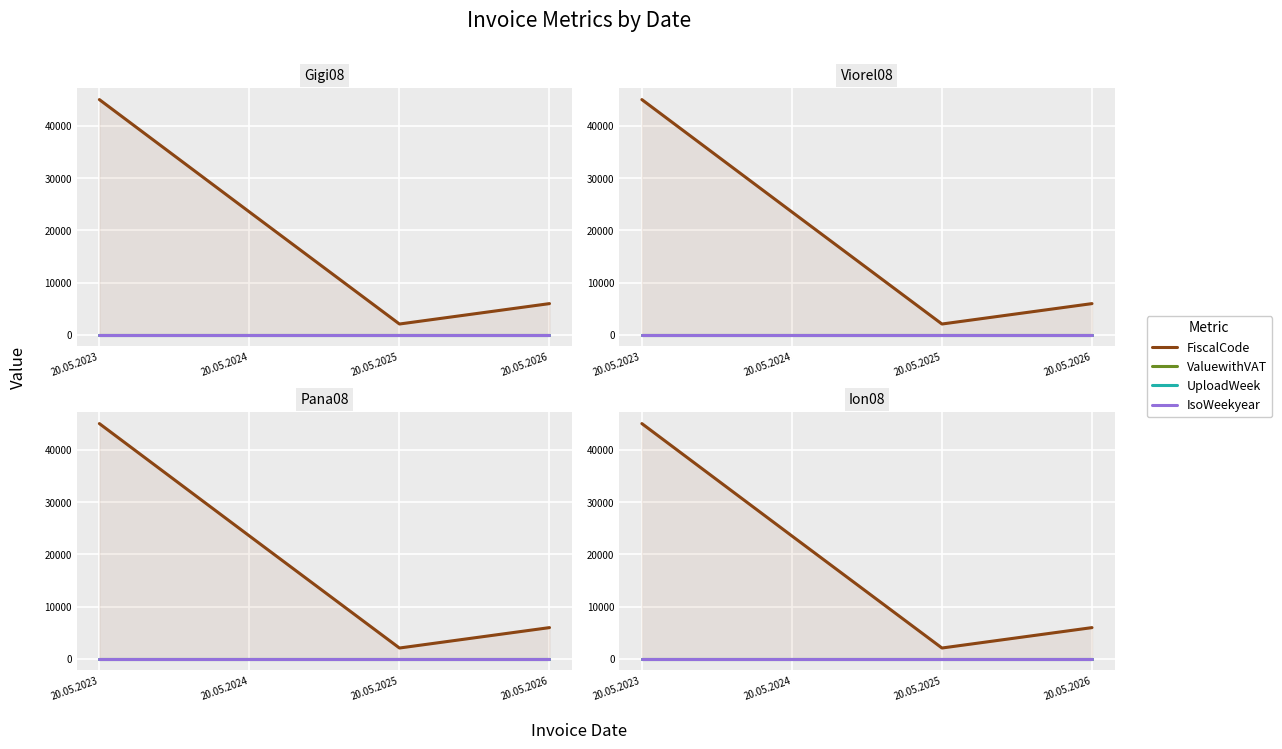

Reading left to right, what are all the values shown in this chart?

FiscalCode: 20.05.2023=45056.0	20.05.2024=23526.0	20.05.2025=2052.0	20.05.2026=5962.0
ValuewithVAT: 20.05.2023=10.0	20.05.2024=10.0	20.05.2025=10.0	20.05.2026=10.0
UploadWeek: 20.05.2023=5.0	20.05.2024=5.0	20.05.2025=5.0	20.05.2026=5.0
IsoWeekyear: 20.05.2023=1.0	20.05.2024=1.0	20.05.2025=1.0	20.05.2026=1.0